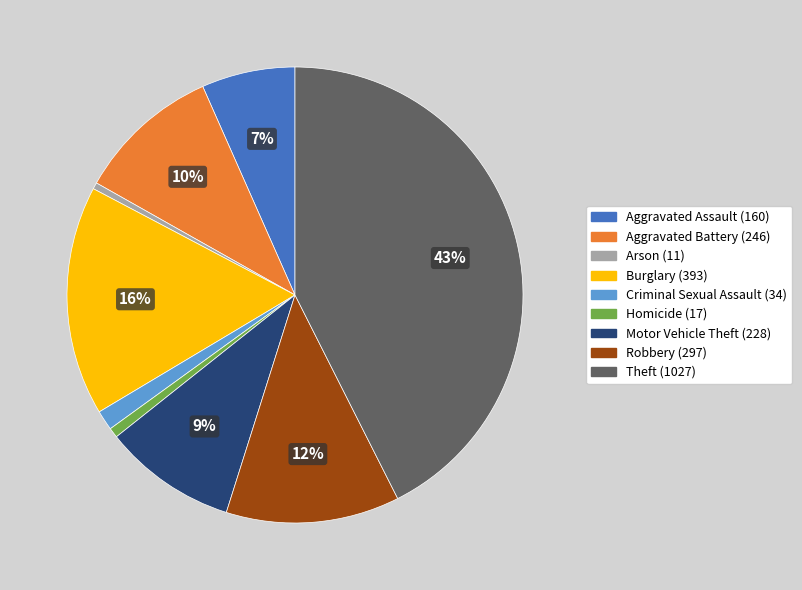

Combined, do Aggravated Battery and Motor Vehicle Theft account for over 50%?

No